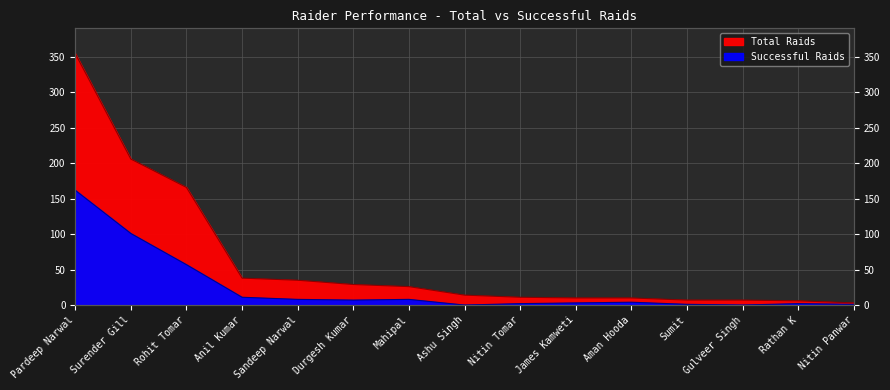

Reading right to left, transcribe all the data shown in this chart.

Total Raids: 3	6	7	7	10	10	11	14	26	29	35	38	166	206	355
Successful Raids: 1	2	0	1	4	3	2	0	8	7	8	11	57	101	162